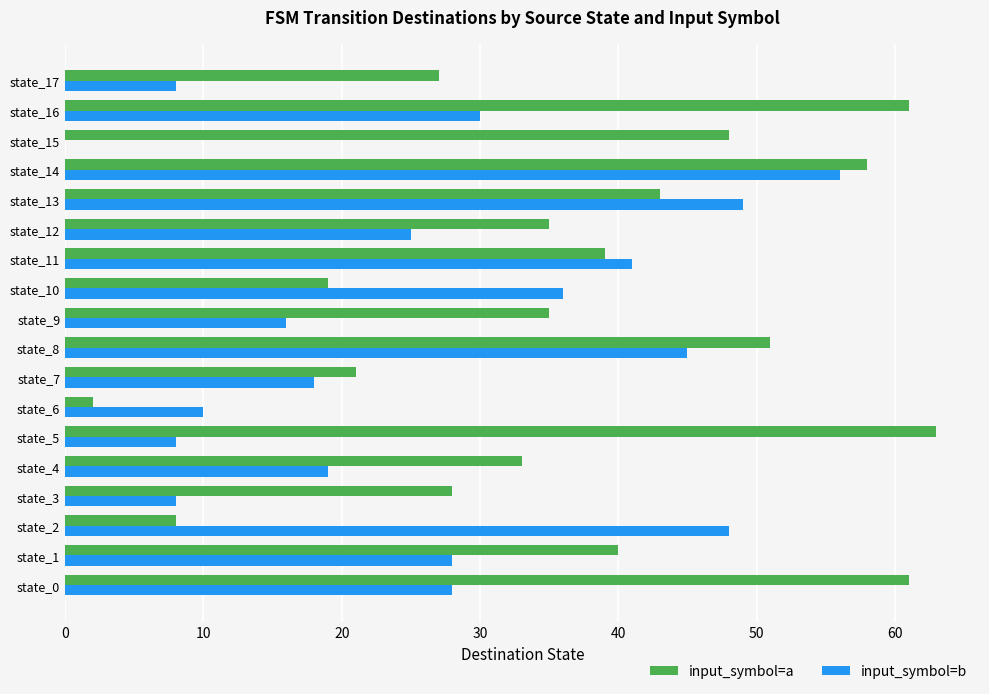

The input_symbol=a series shows 28 at state_3. True or false?

True